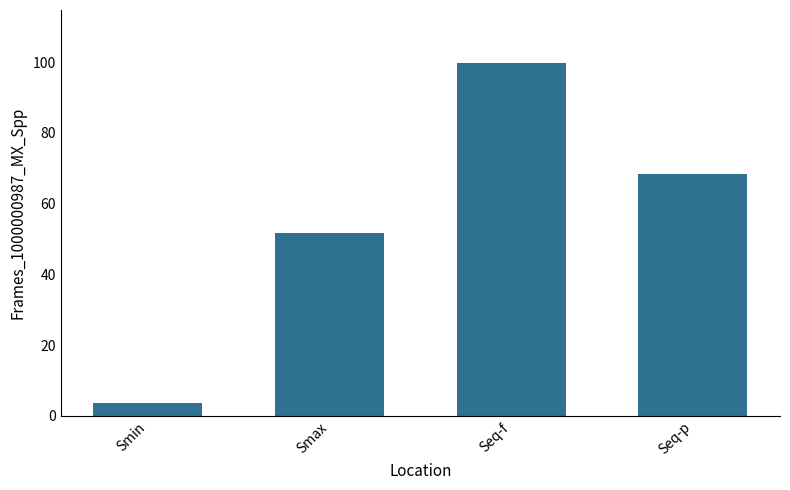

What is the value of the 1st bar from the left?

3.7